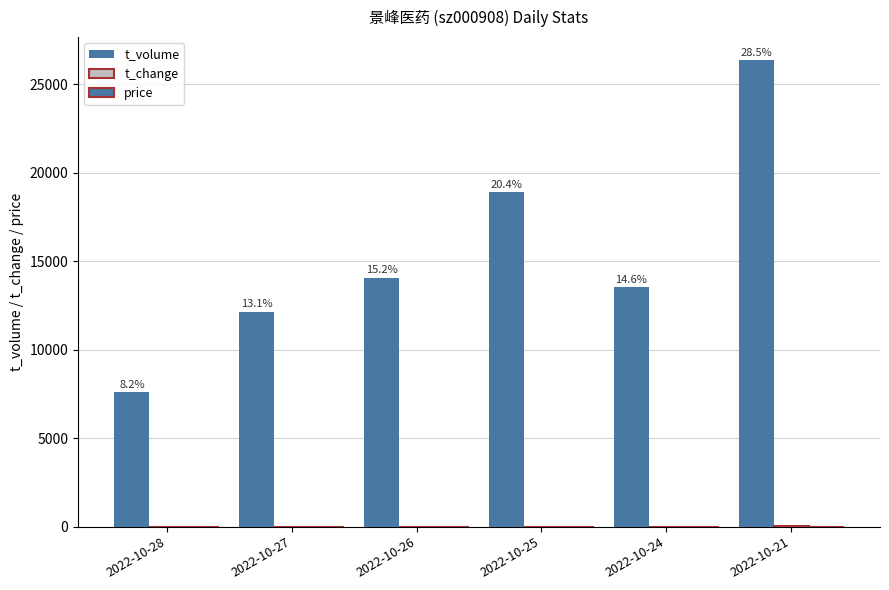

At how many categories does at least one series exceed 17834?

2